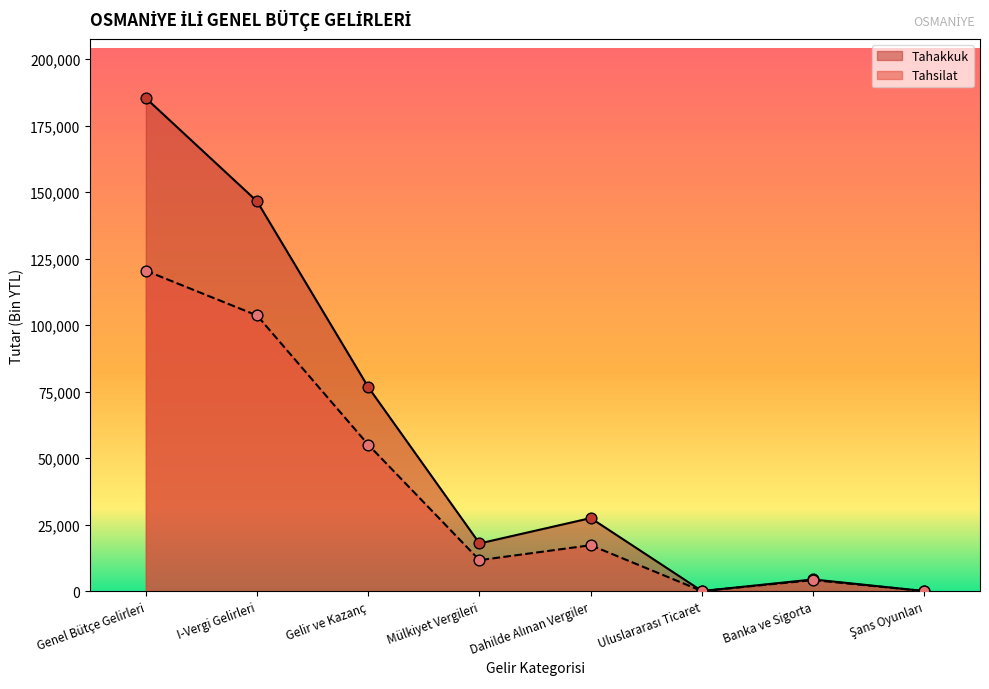

Which series has the largest total across all categories?

Tahakkuk